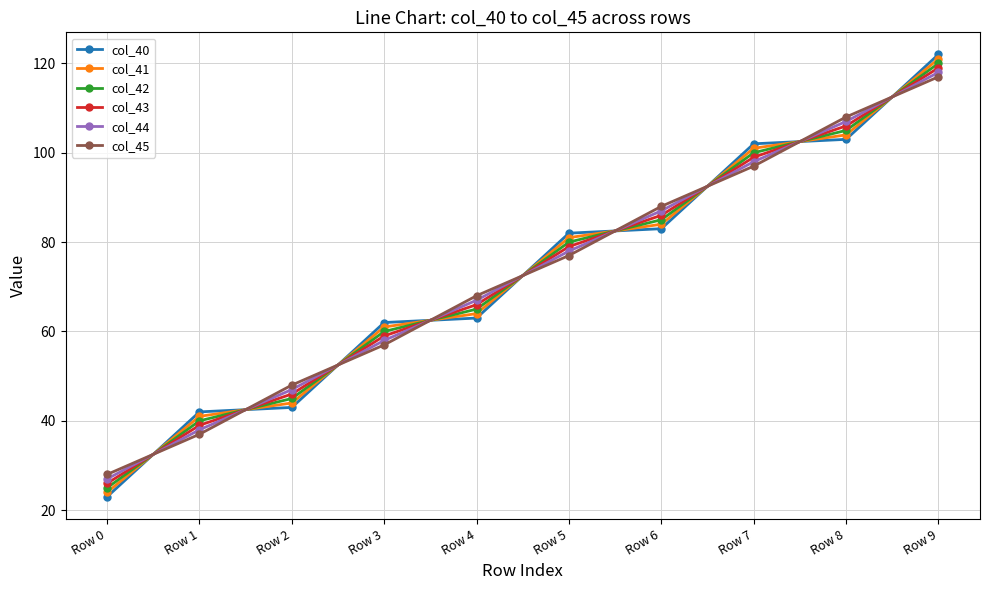

Is this an area chart (filled region under the line)?

No